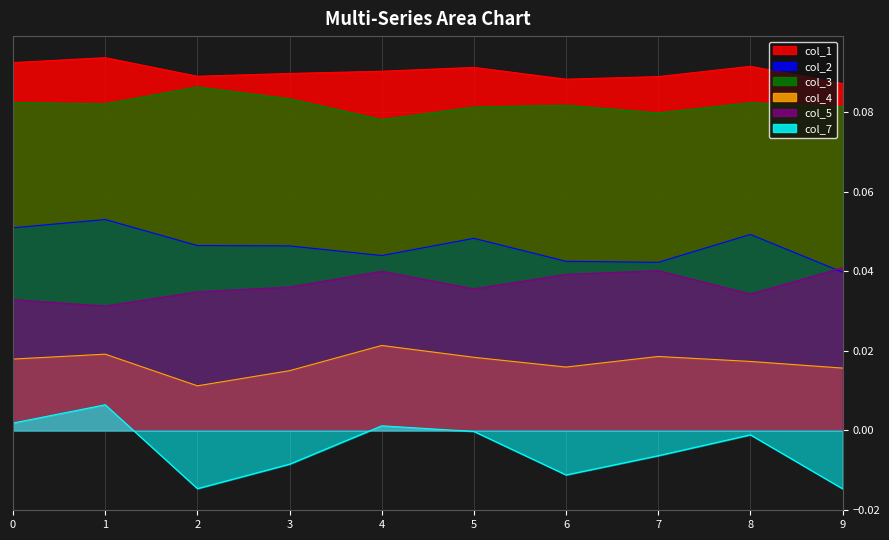

Which series has the largest total across all categories?

col_1